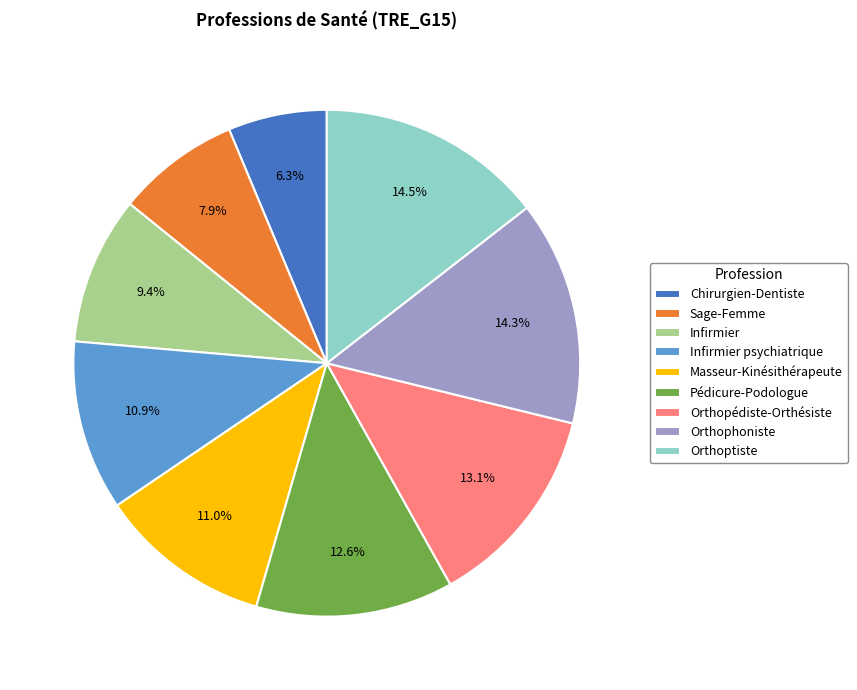

To the nearest percent, what is the difference between the largest and smallest slice percentages?

8%